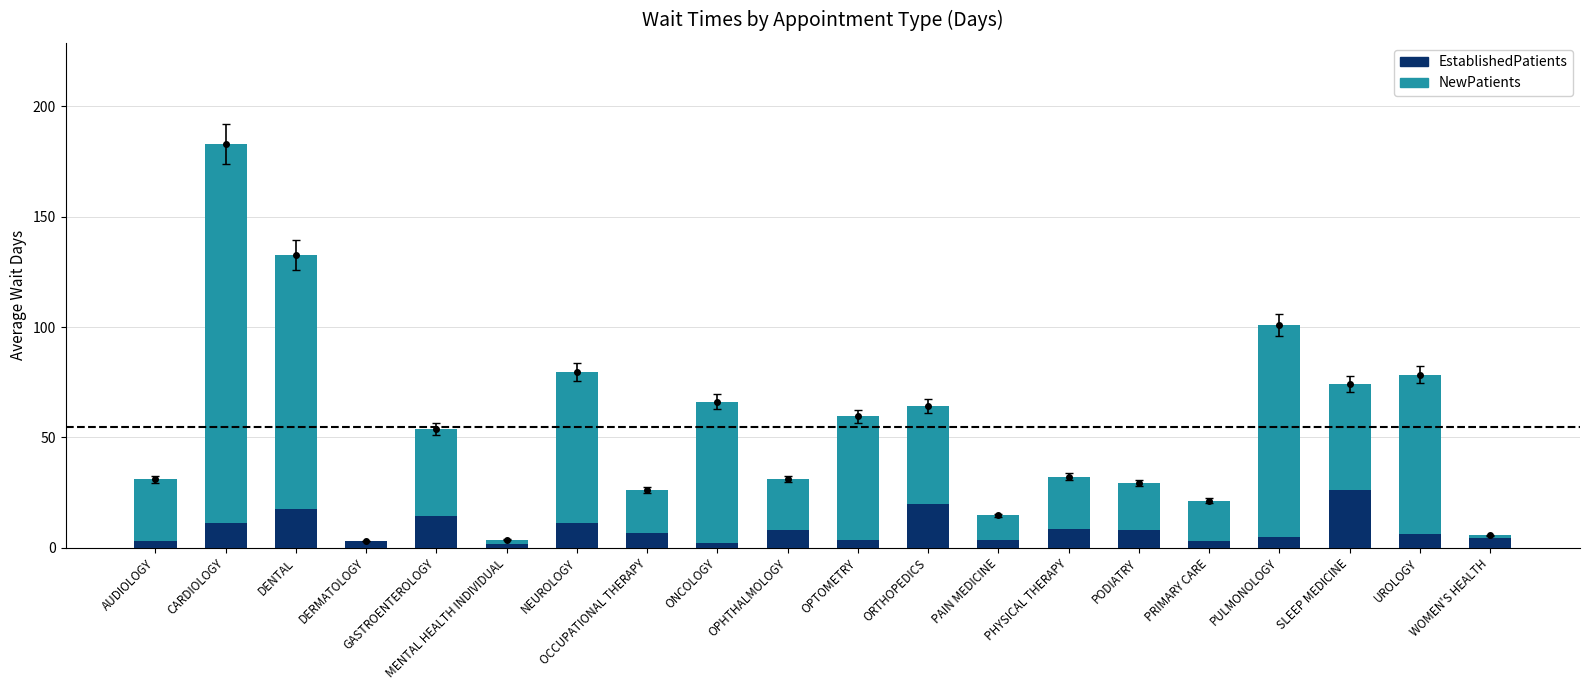

What is the sum of all EstablishedPatients values?

164.8